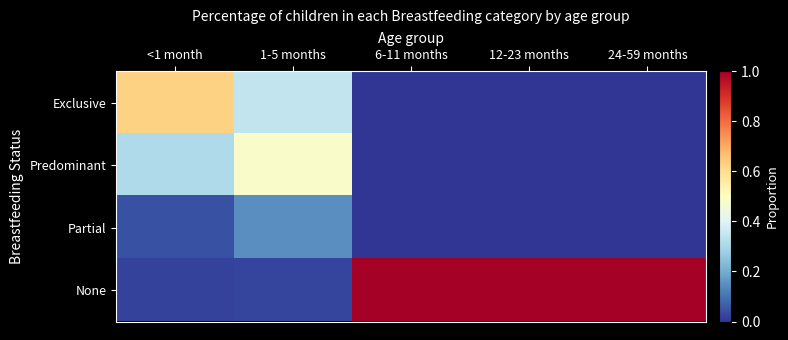

Reading right to left, what are all the values shown in this chart?

Exclusive: 24-59 months=0.0	12-23 months=0.0	6-11 months=0.0	1-5 months=0.3	<1 month=0.6
Predominant: 24-59 months=0.0	12-23 months=0.0	6-11 months=0.0	1-5 months=0.5	<1 month=0.3
Partial: 24-59 months=0.0	12-23 months=0.0	6-11 months=0.0	1-5 months=0.1	<1 month=0.0
None: 24-59 months=1.0	12-23 months=1.0	6-11 months=1.0	1-5 months=0.0	<1 month=0.0